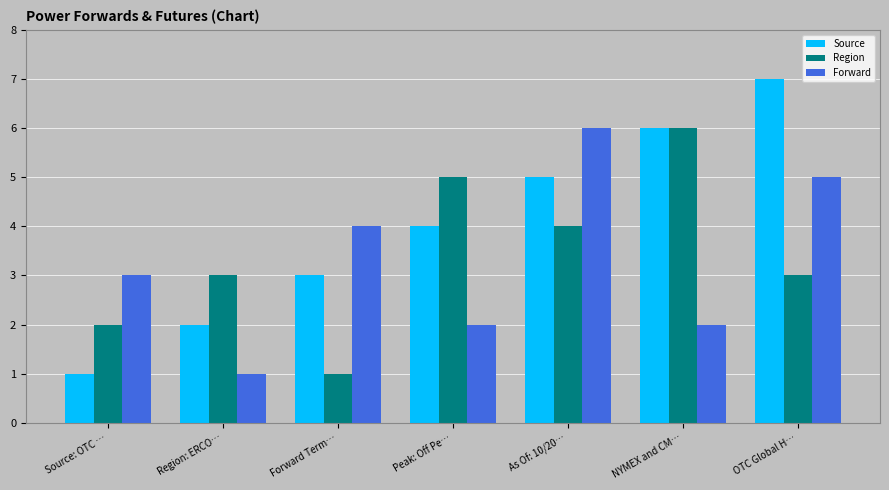

Which series changed the most between Source: OTC … and Forward Term…?

Source